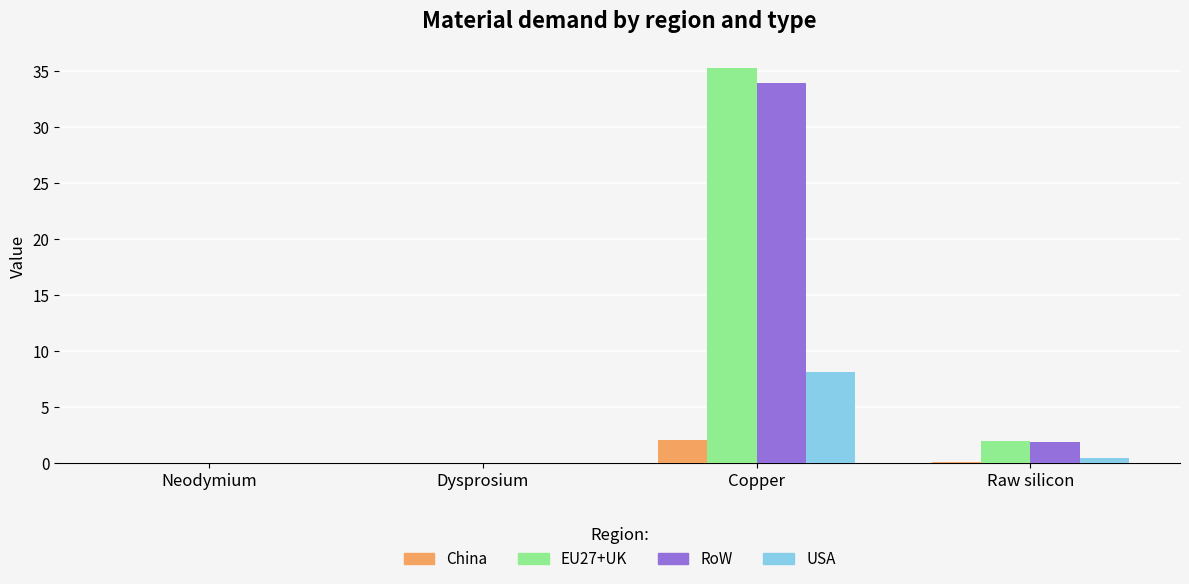

Does the chart contain stacked bars?

No